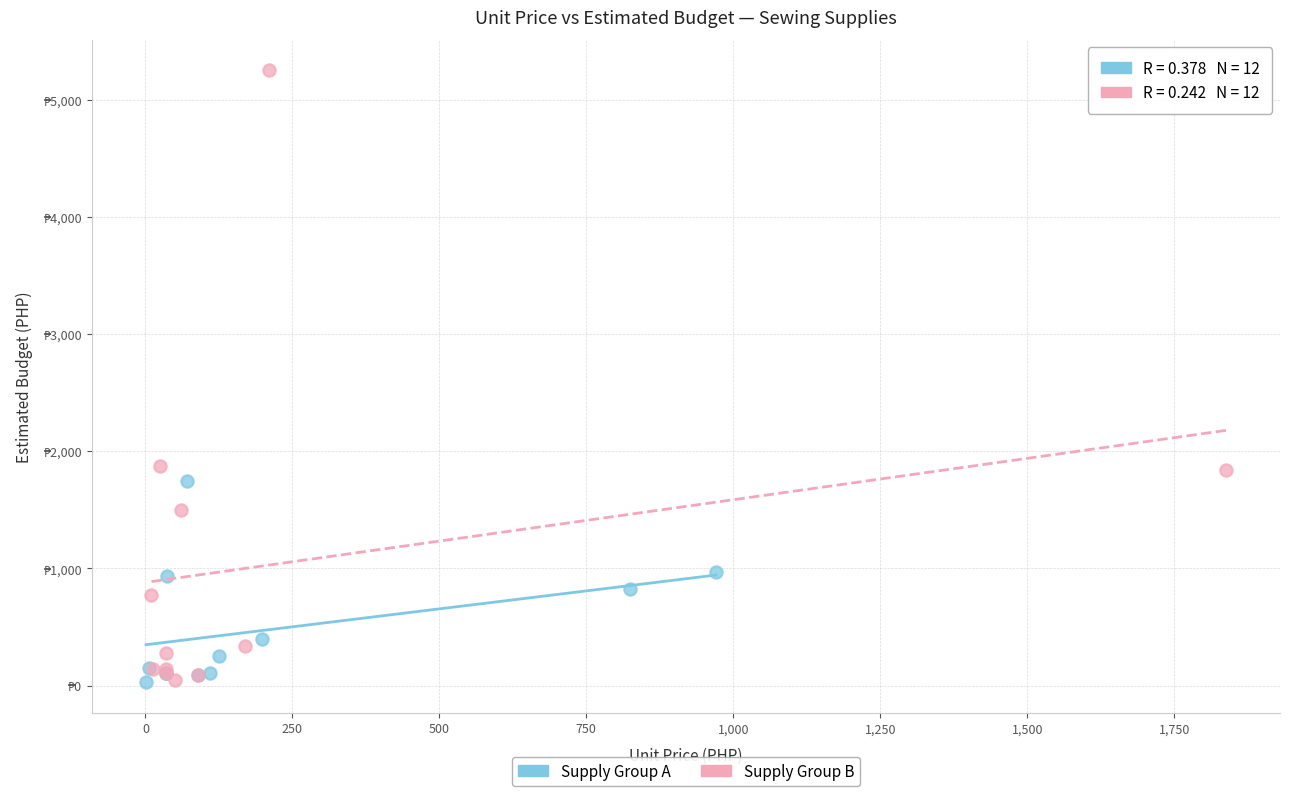

Which series contains the highest Y value?

Supply Group B